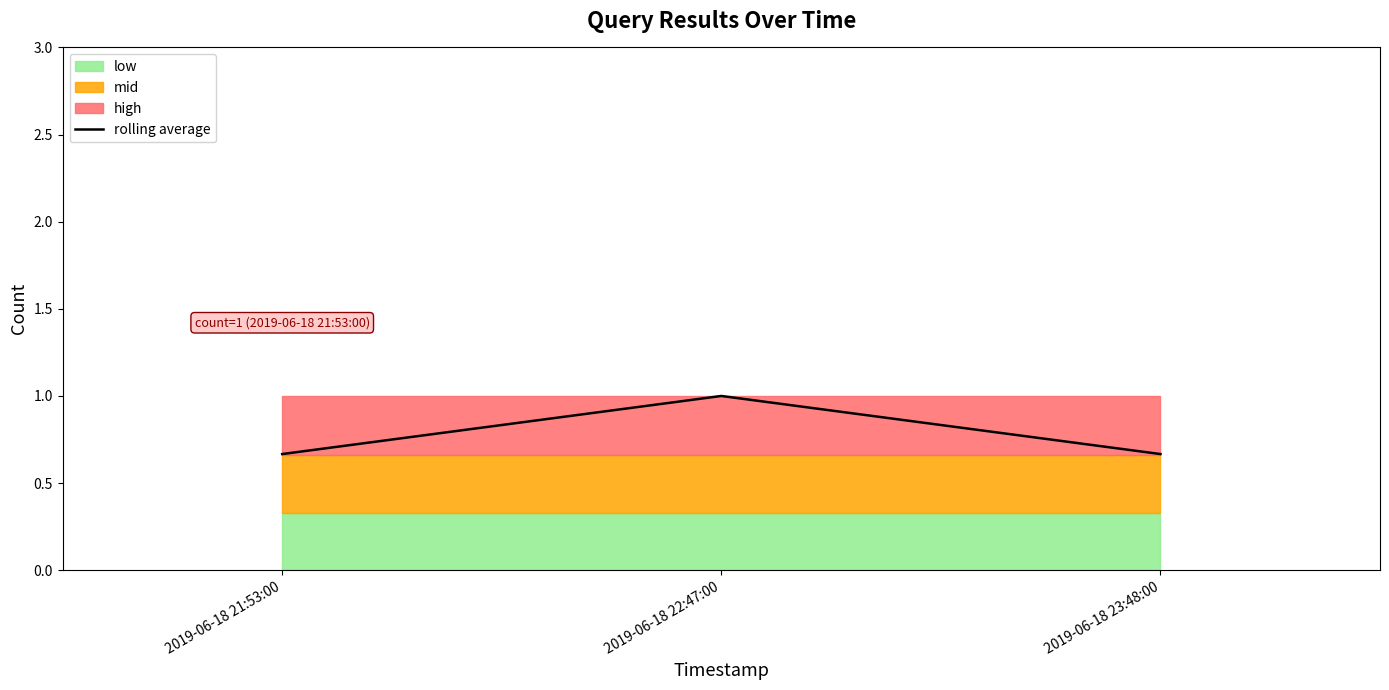

What is the approximate value at 2019-06-18 21:53:00?

0.7